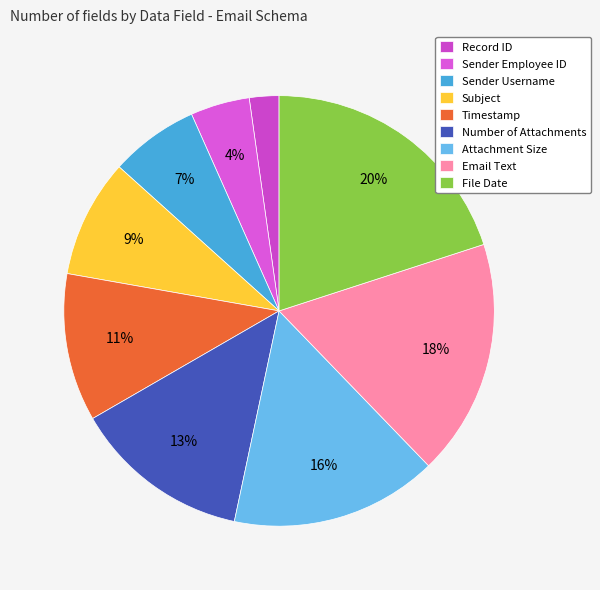

Which slice is the smallest?

Record ID